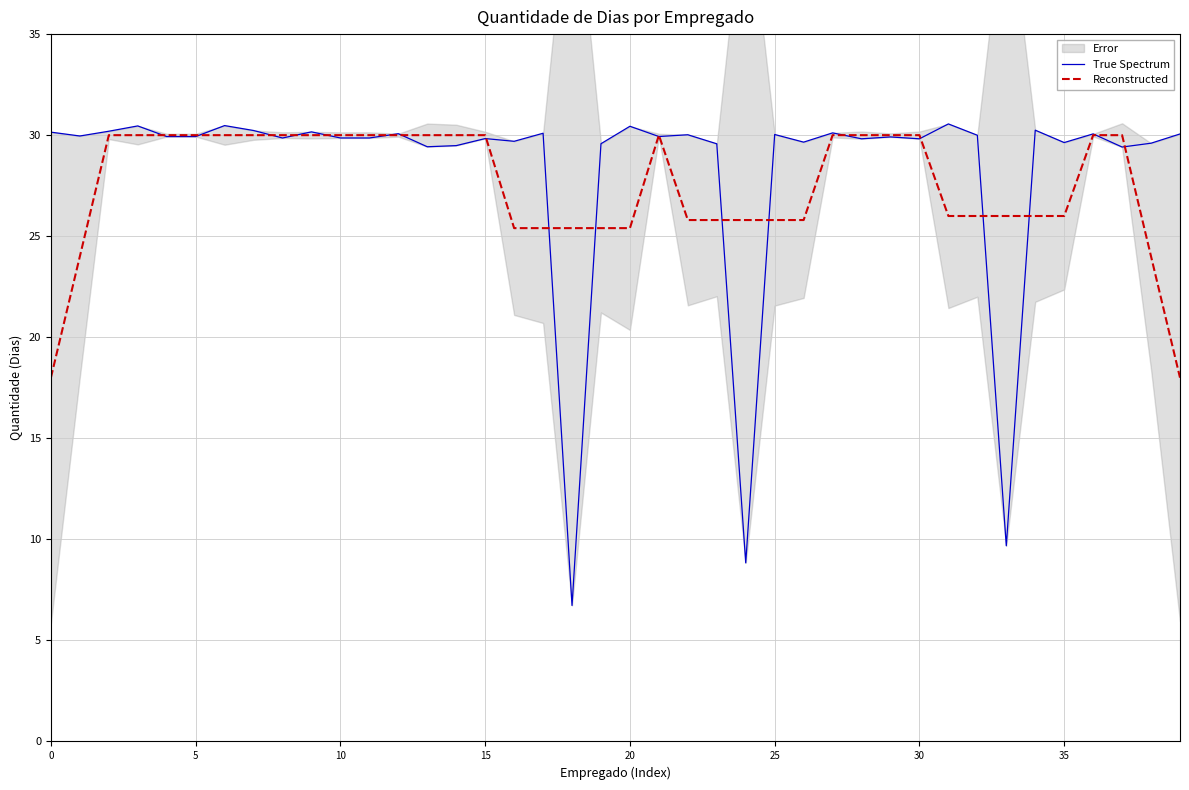

Which series has the widest spread of values?

True Spectrum